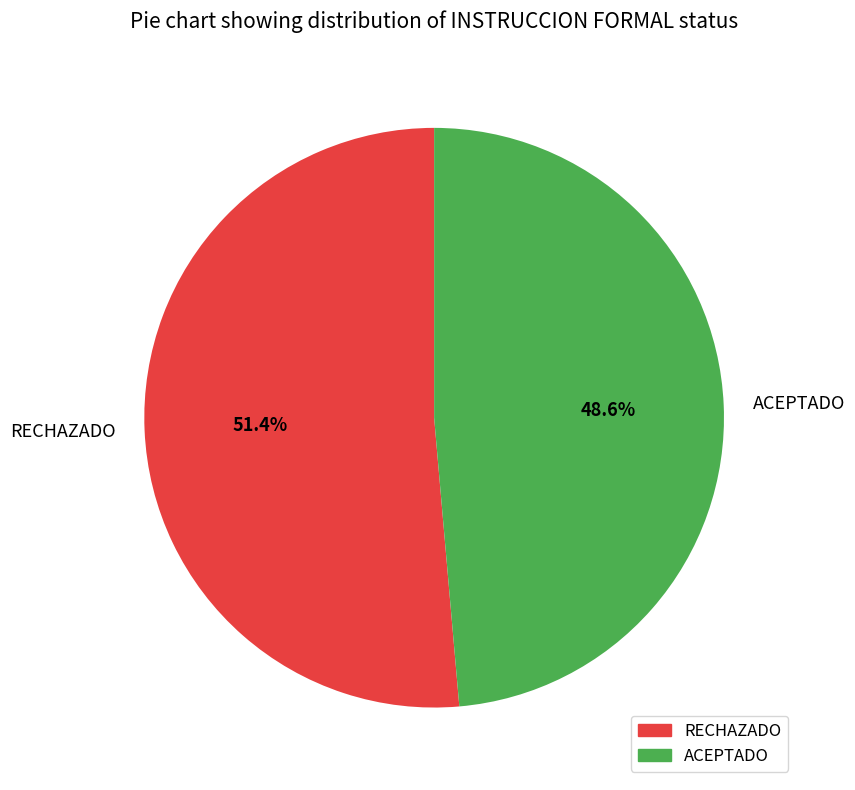

Is it true that ACEPTADO is 49% of the pie?

True